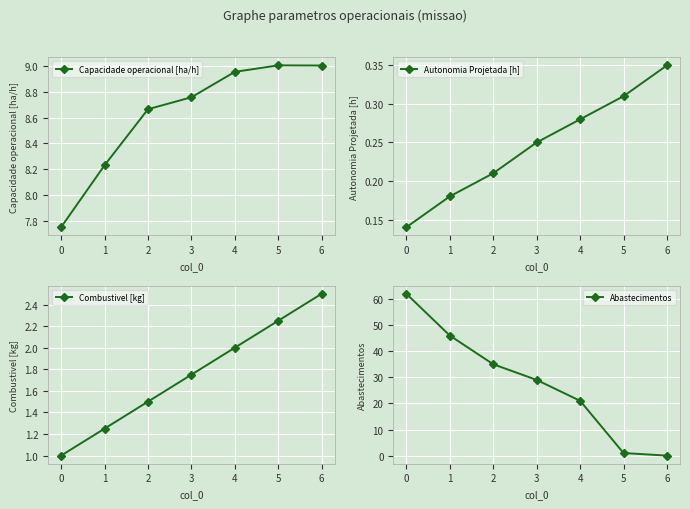

How many values in the Abastecimentos series are below 29?

3